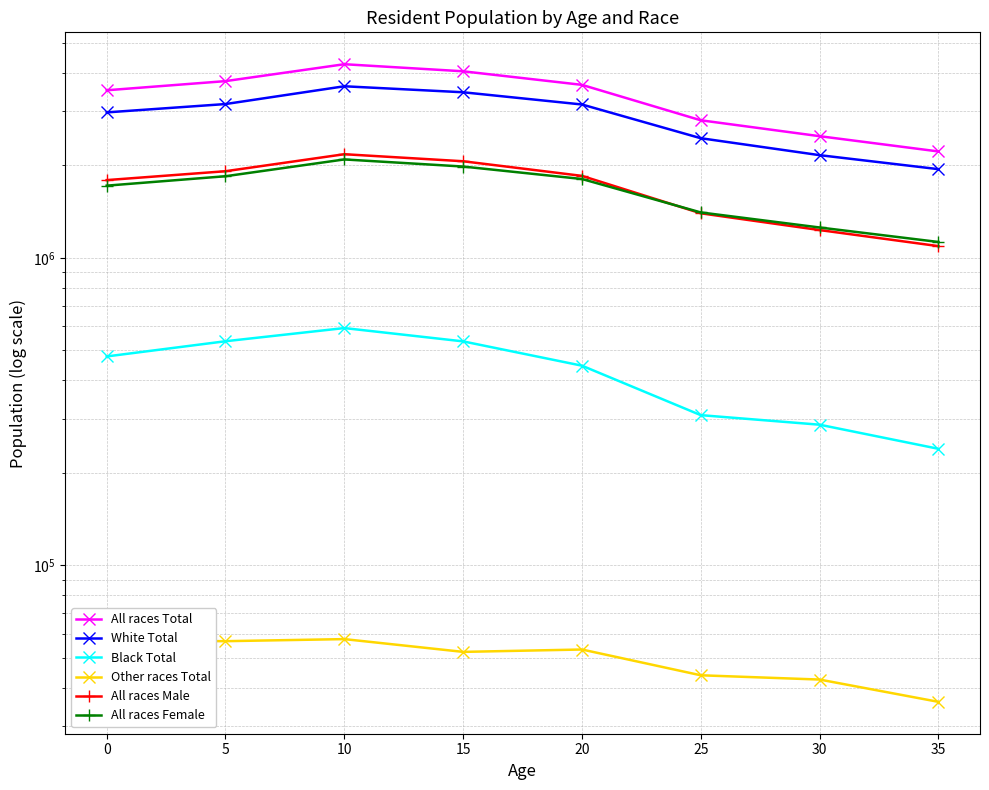

Which series has the largest range (max minus min)?

All races Total